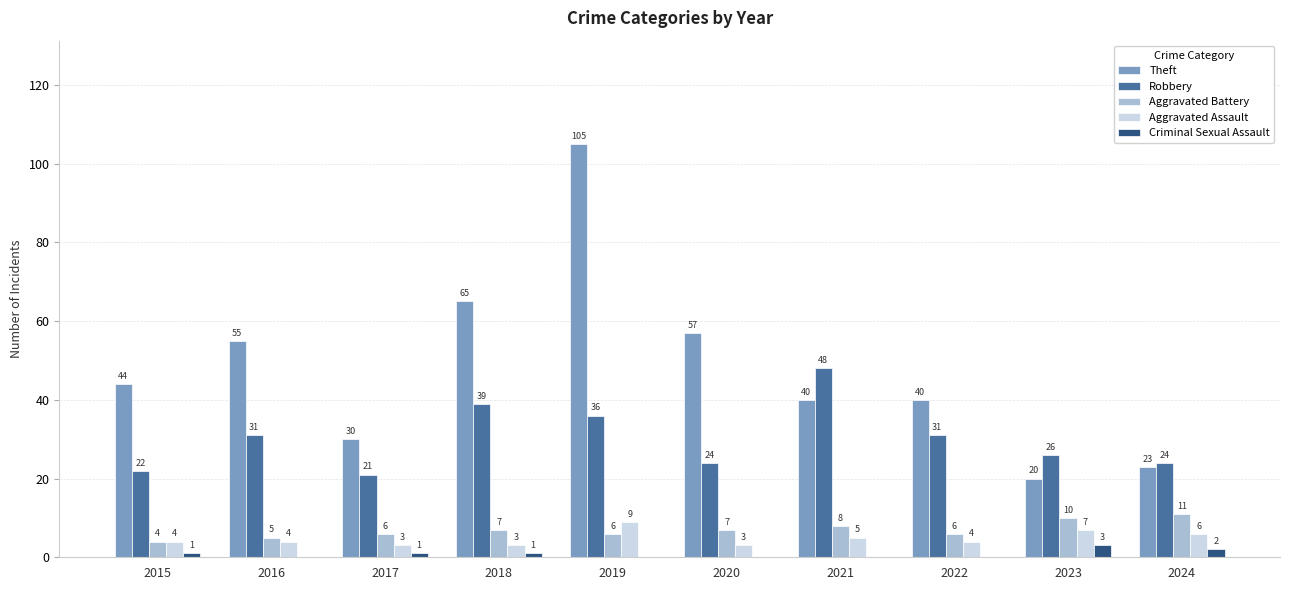

Which series has the largest total across all categories?

Theft